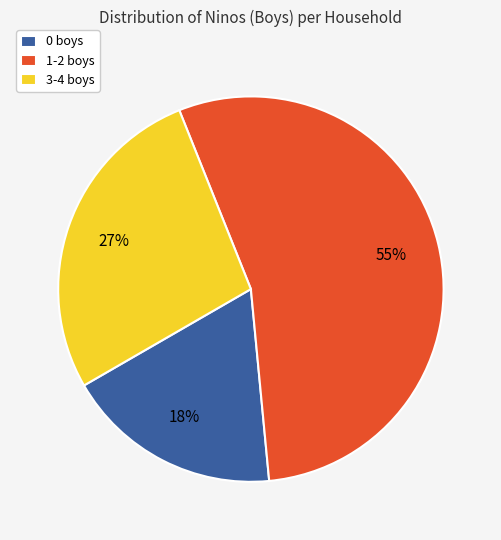

Which slice is the largest?

1-2 boys